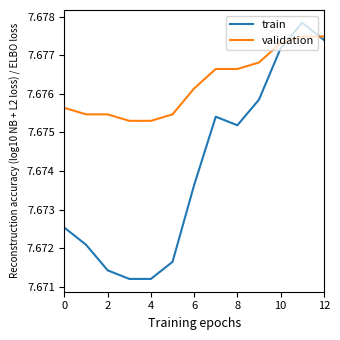

Which series has the widest spread of values?

train